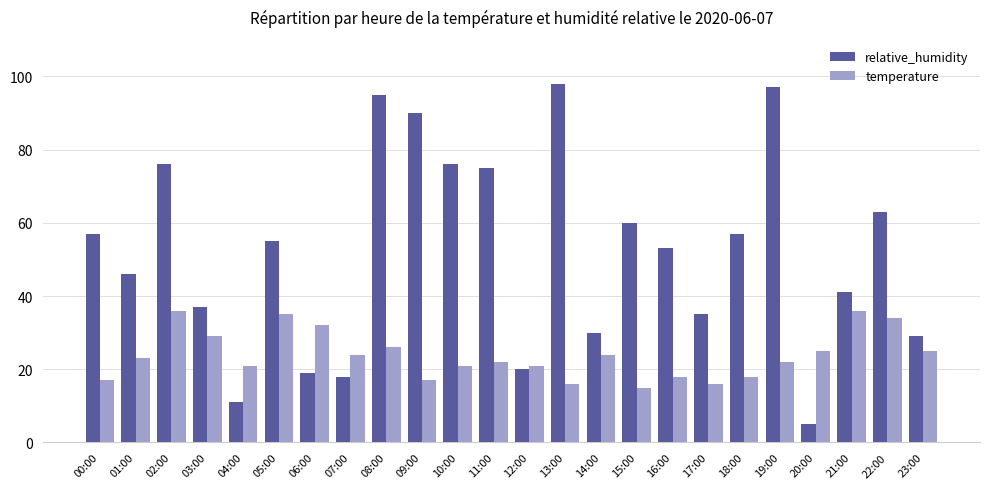

Which series has the largest range (max minus min)?

relative_humidity